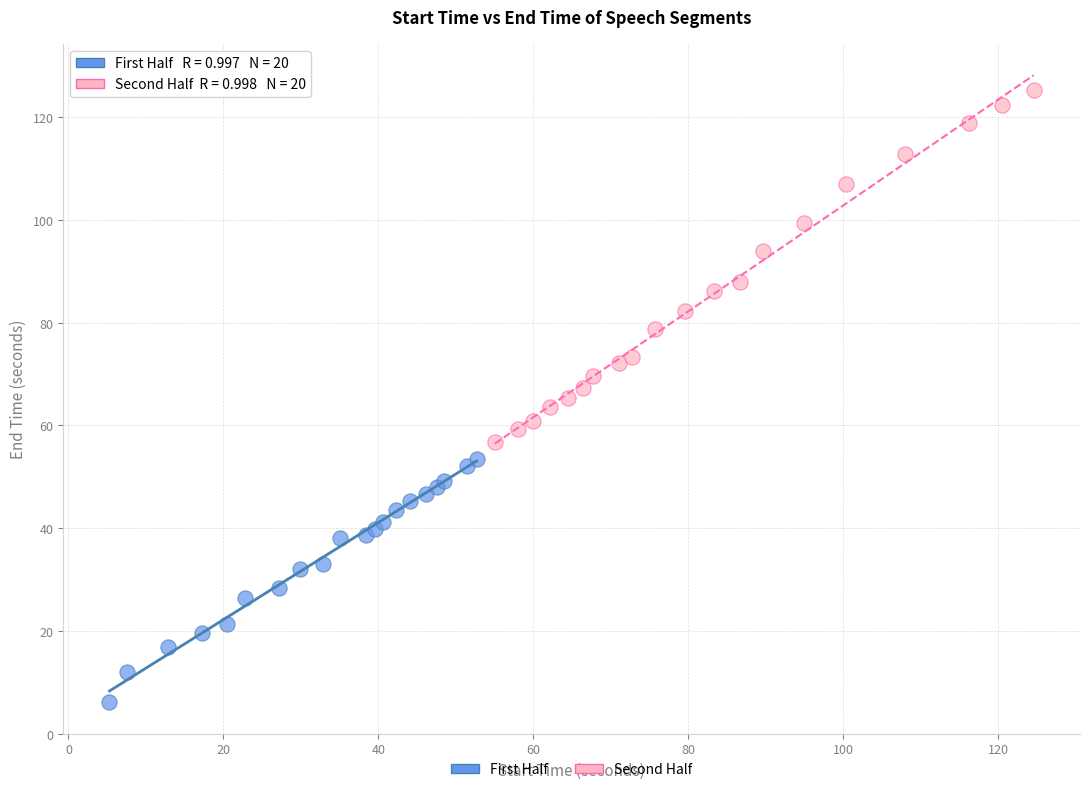

Which series reaches the maximum Y coordinate?

Second Half